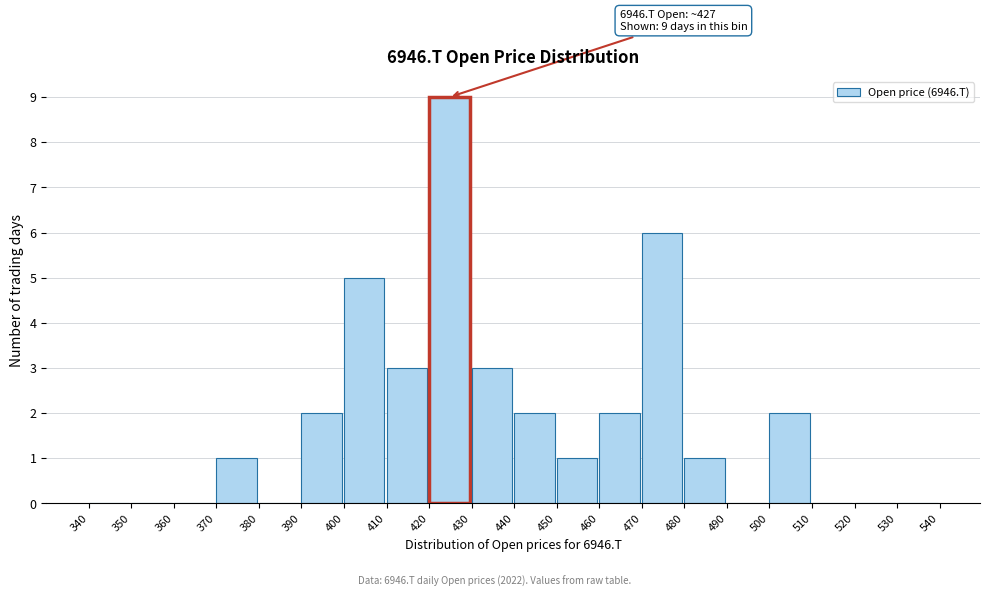

Which range on the x-axis has the tallest bar?

420 to 430